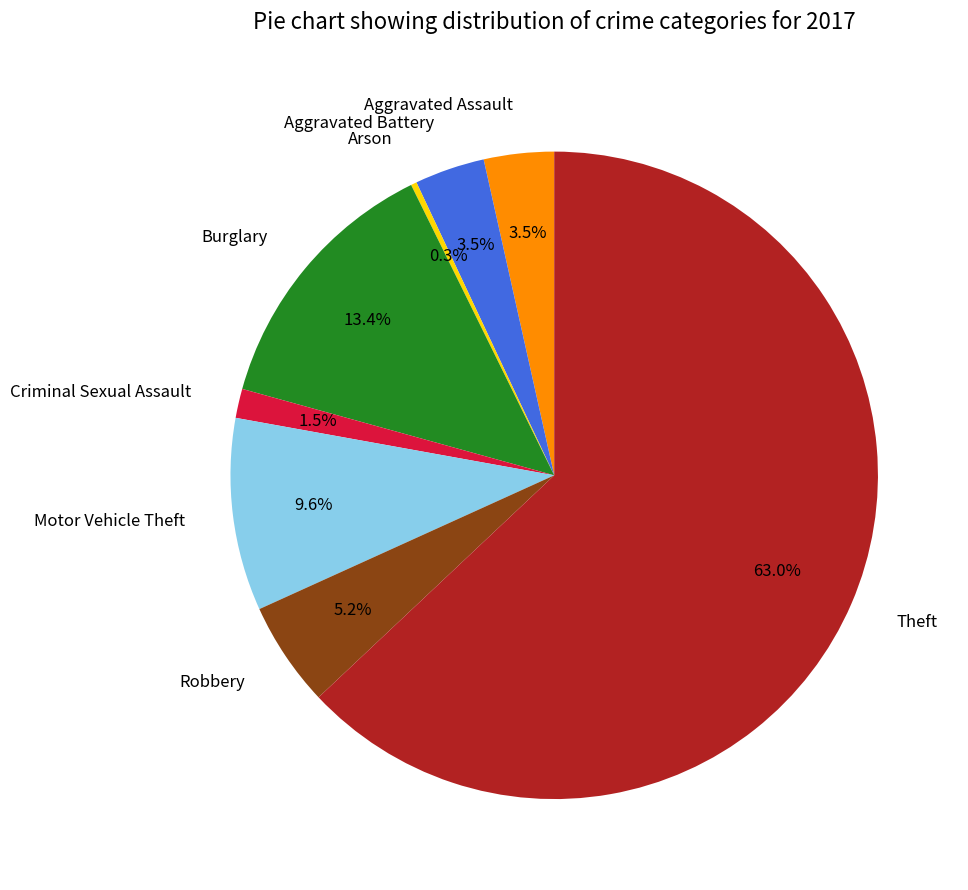

Count the number of slices in the pie.

8